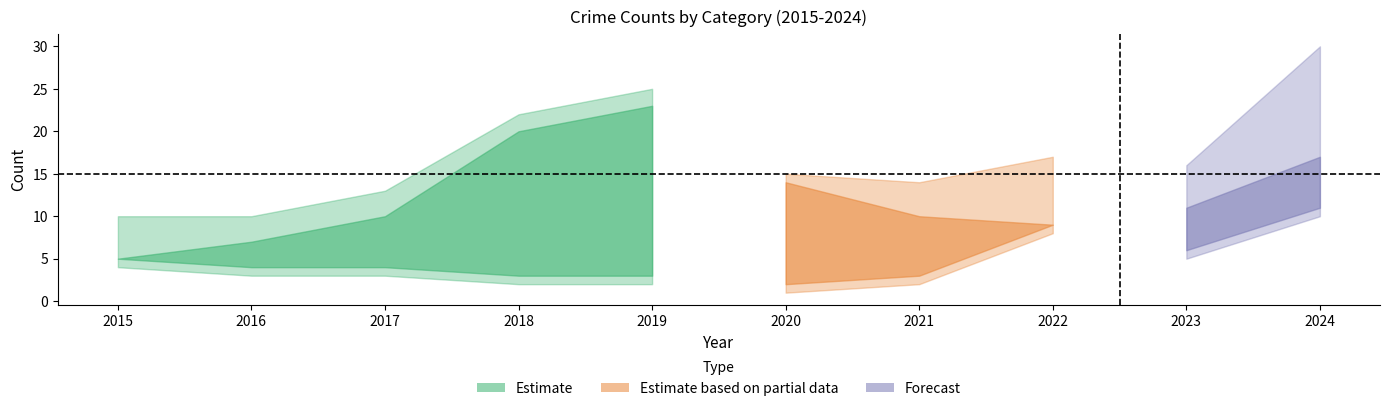

Reading left to right, what are all the values shown in this chart?

Aggravated Assault: 0	3	1	0	2	0	1	4	1	5
Aggravated Battery: 4	0	2	2	0	1	1	4	4	5
Criminal Sexual Assault: 1	0	0	0	0	0	2	0	0	3
Robbery: 5	7	10	20	23	14	10	9	11	17
Total: 10	10	13	22	25	15	14	17	16	30